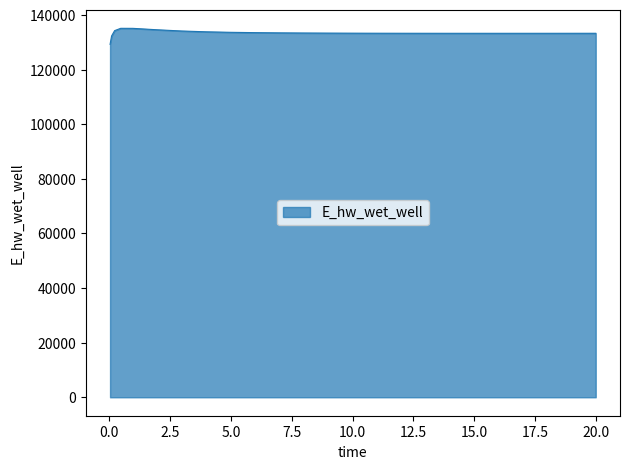

What is the maximum value shown in the chart?

135106.9